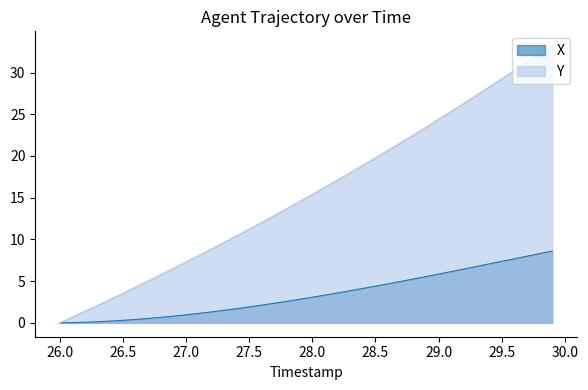

List the series in order of their overall mean, lowest first.

X, Y